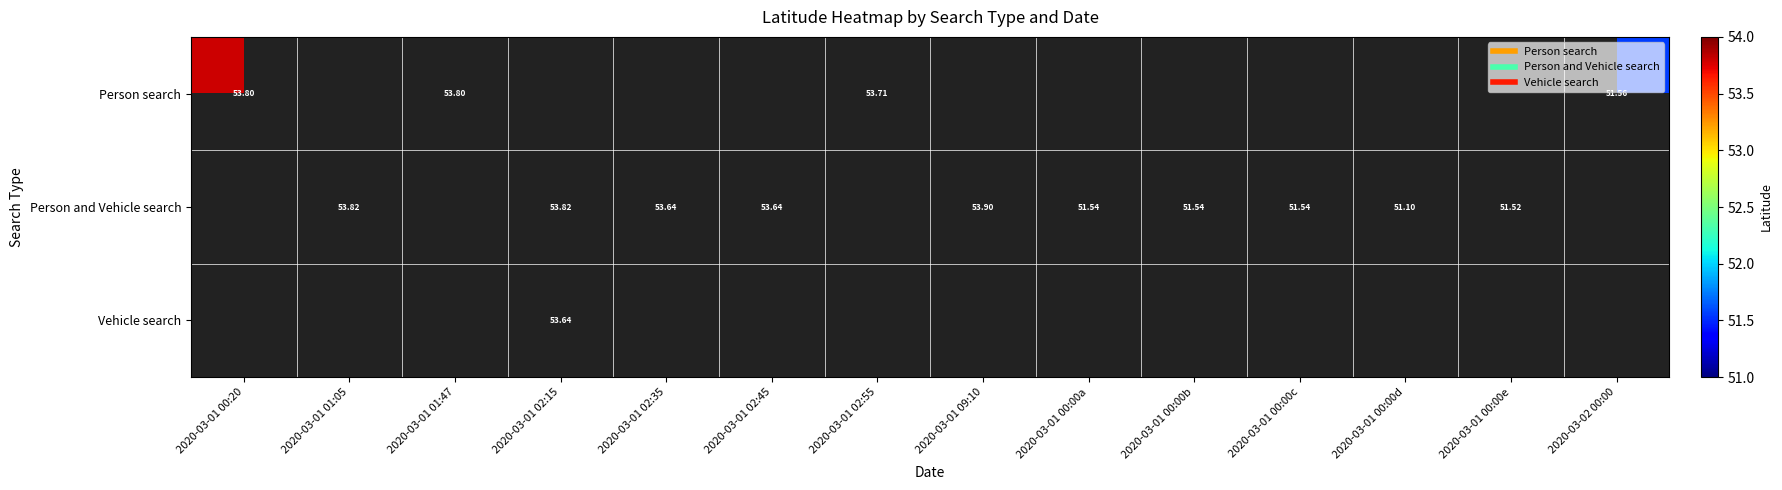

How many values in the Person and Vehicle search series are below 53?

5